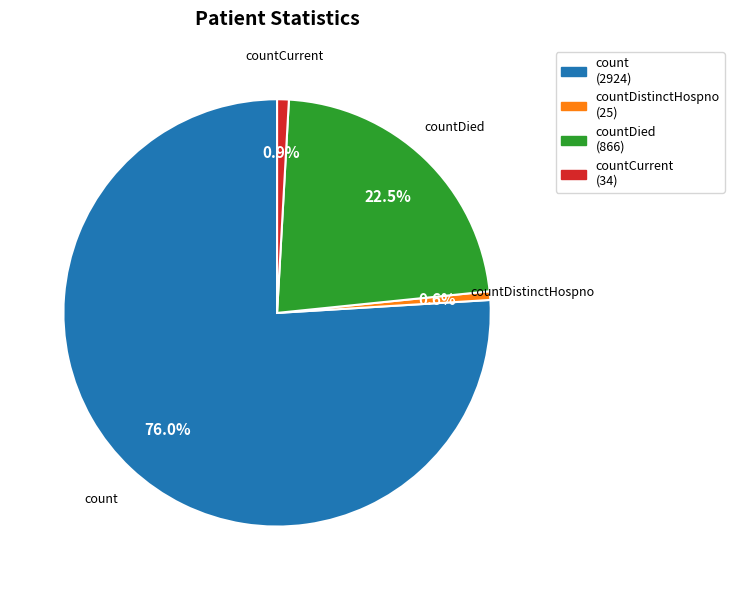

Does any single category account for the majority?

Yes